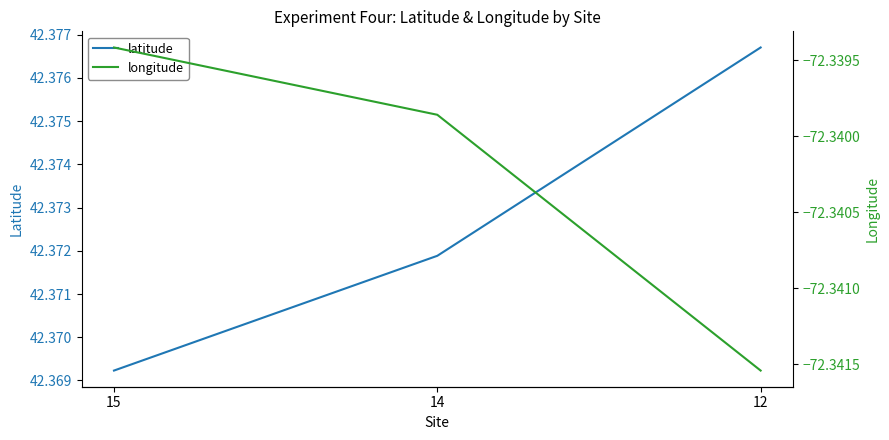

Rank the categories by latitude value from lowest to highest.

15, 14, 12